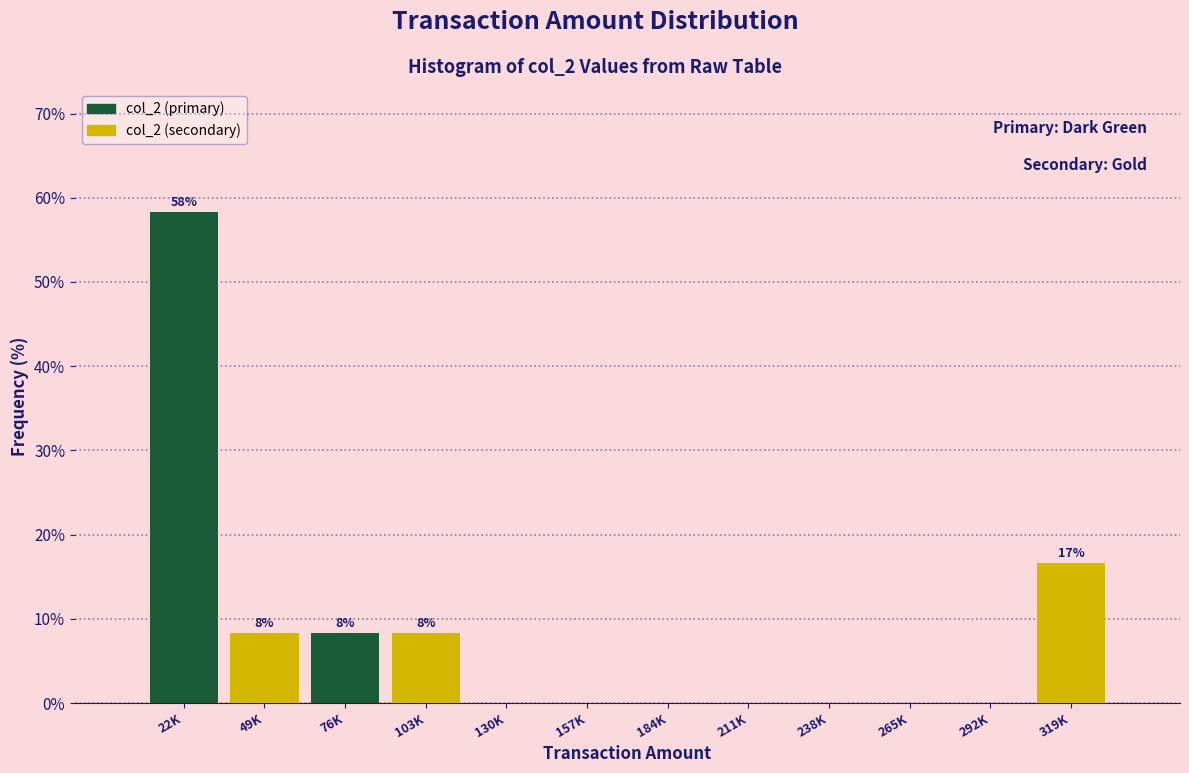

Where is col_2 (primary) nearest to the value 29?

76K